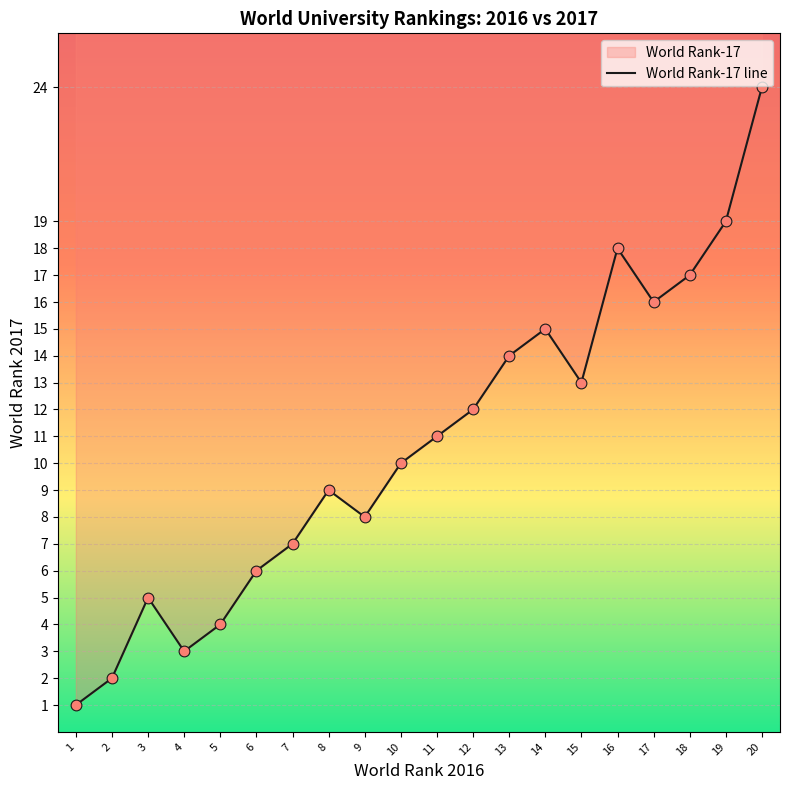

What is the ratio of the value at 12 to the value at 16?

0.7